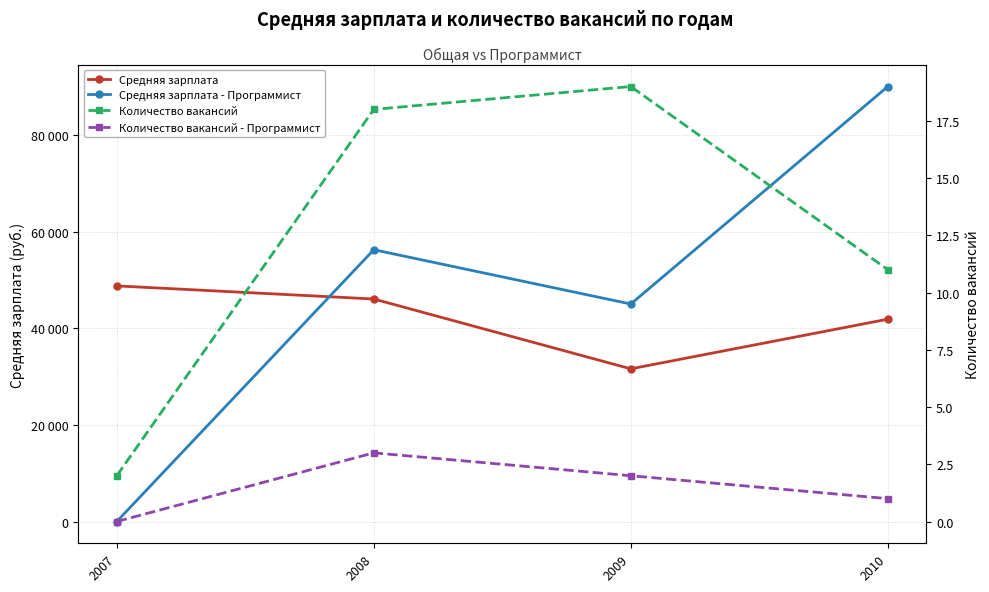

Read the Средняя зарплата value at 2007.

48750